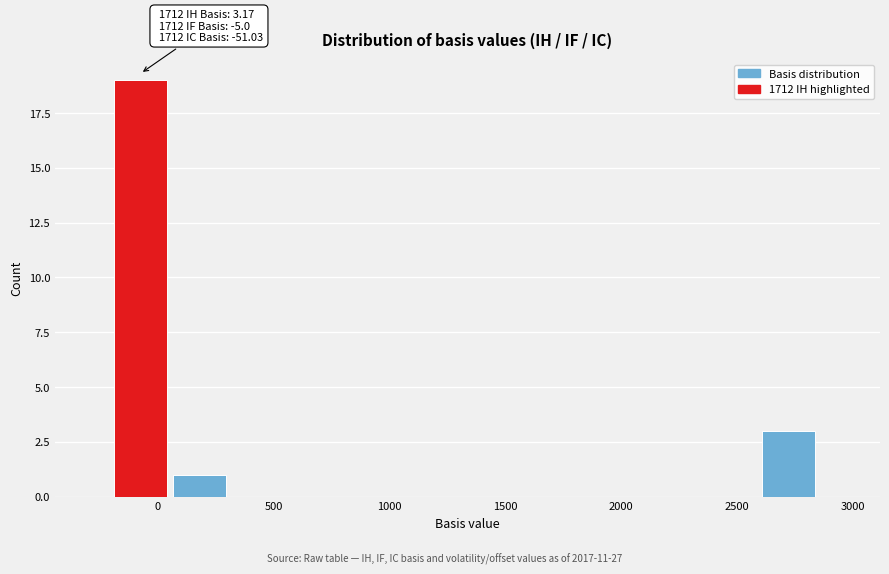

Over which range of the x-axis is the bar tallest?

-200 to 50